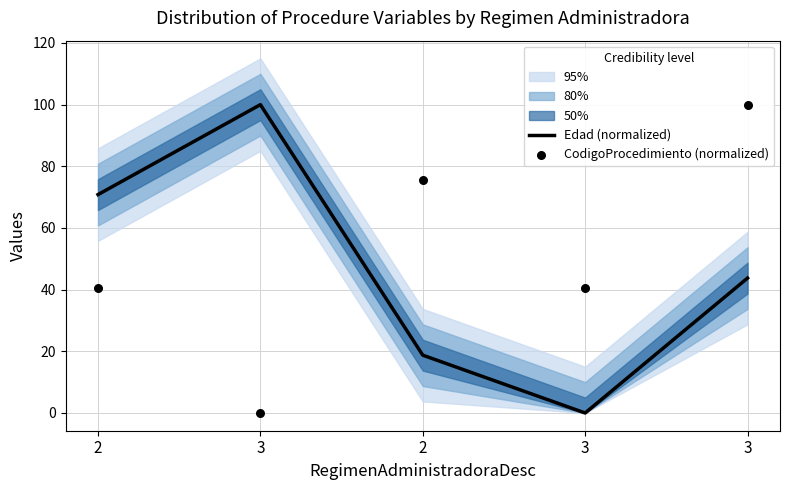

What is the total value across all series at 3?

100.0